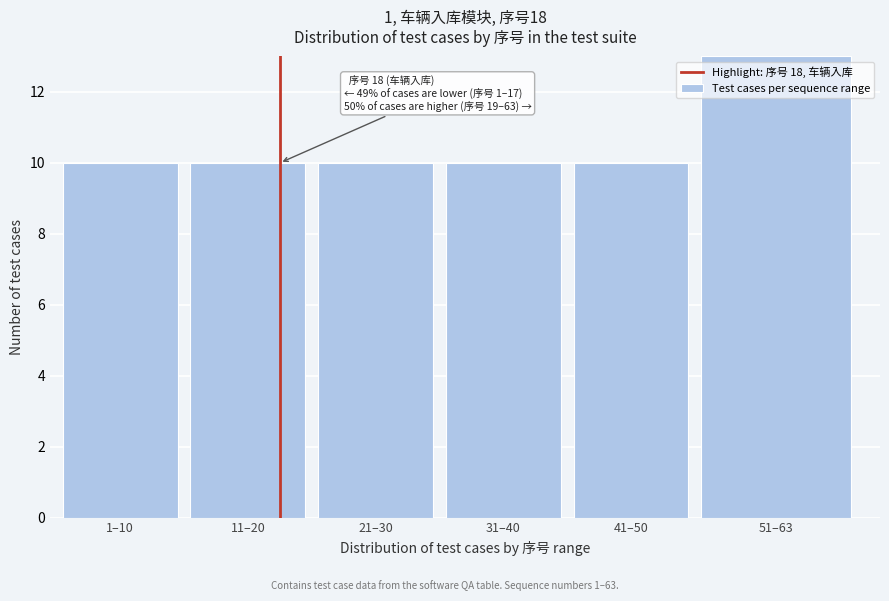

Reading left to right, transcribe all the data shown in this chart.

1–10=10	11–20=10	21–30=10	31–40=10	41–50=10	51–63=13